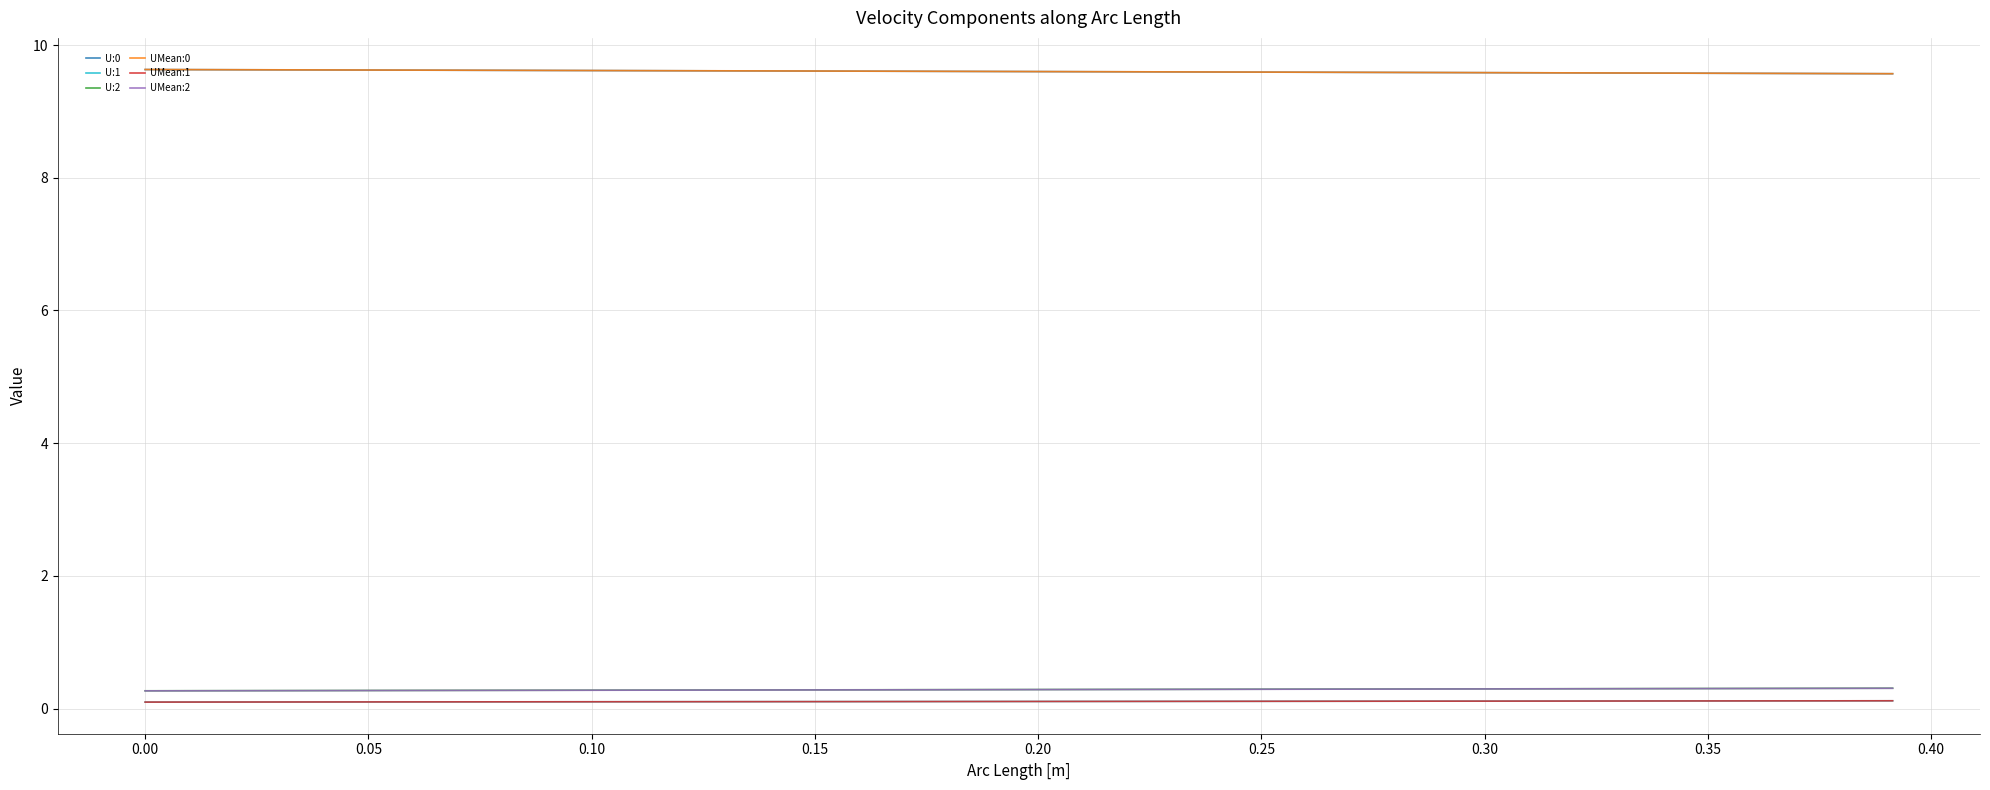

At how many categories does at least one series exceed 6?

40